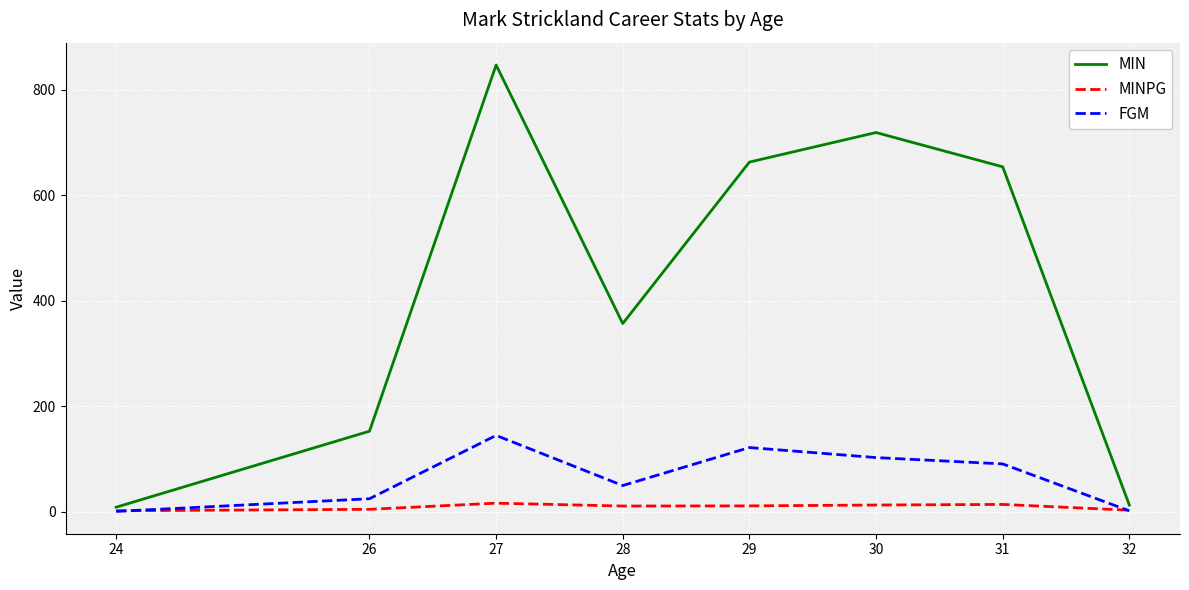

What is the difference between the second highest and second lowest values in the MINPG series?

11.0